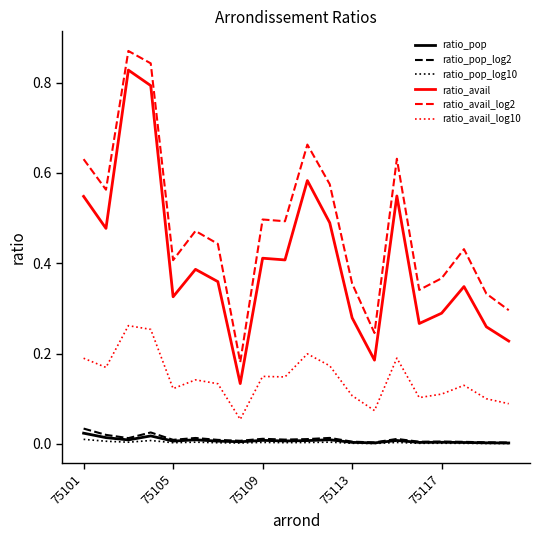

Which series has the largest total across all categories?

ratio_avail_log2